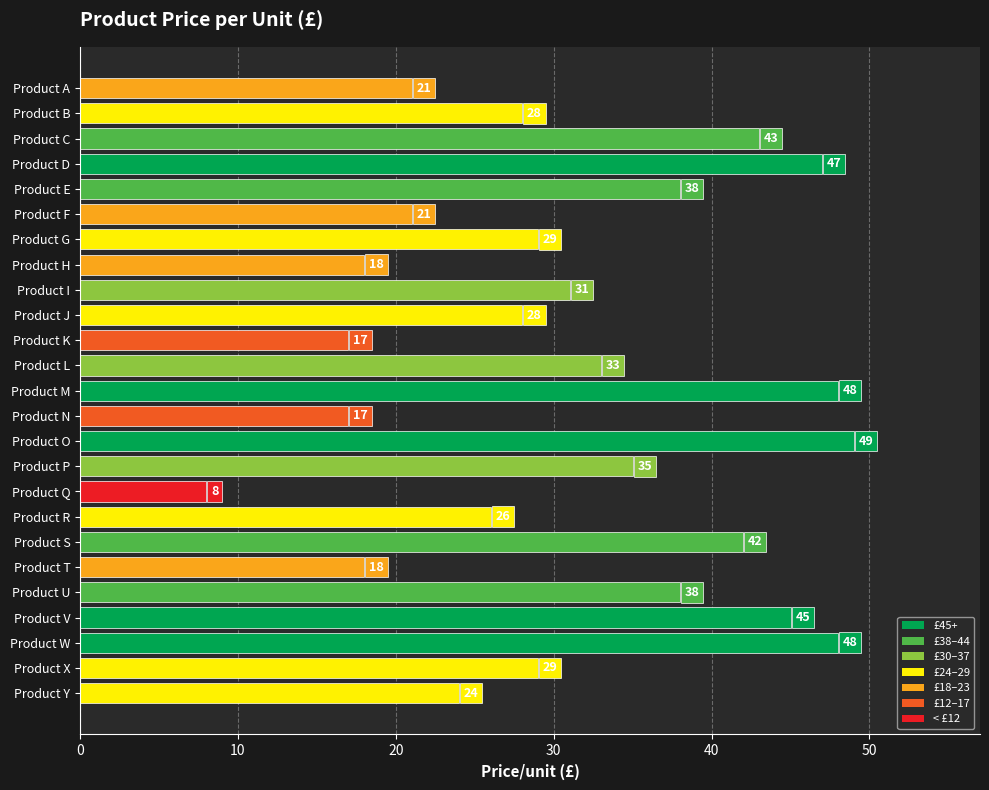

What is the difference between the maximum and minimum values?

41